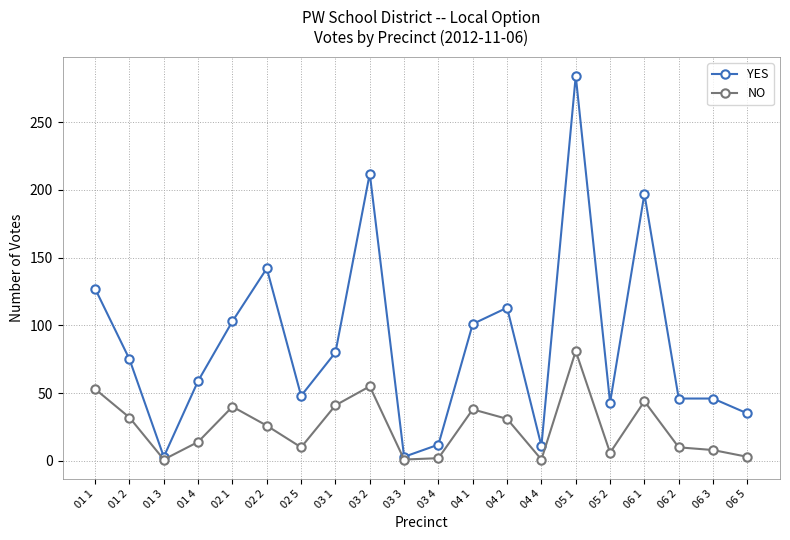

Is the value of NO at 06 2 greater than the value of YES at 01 4?

No